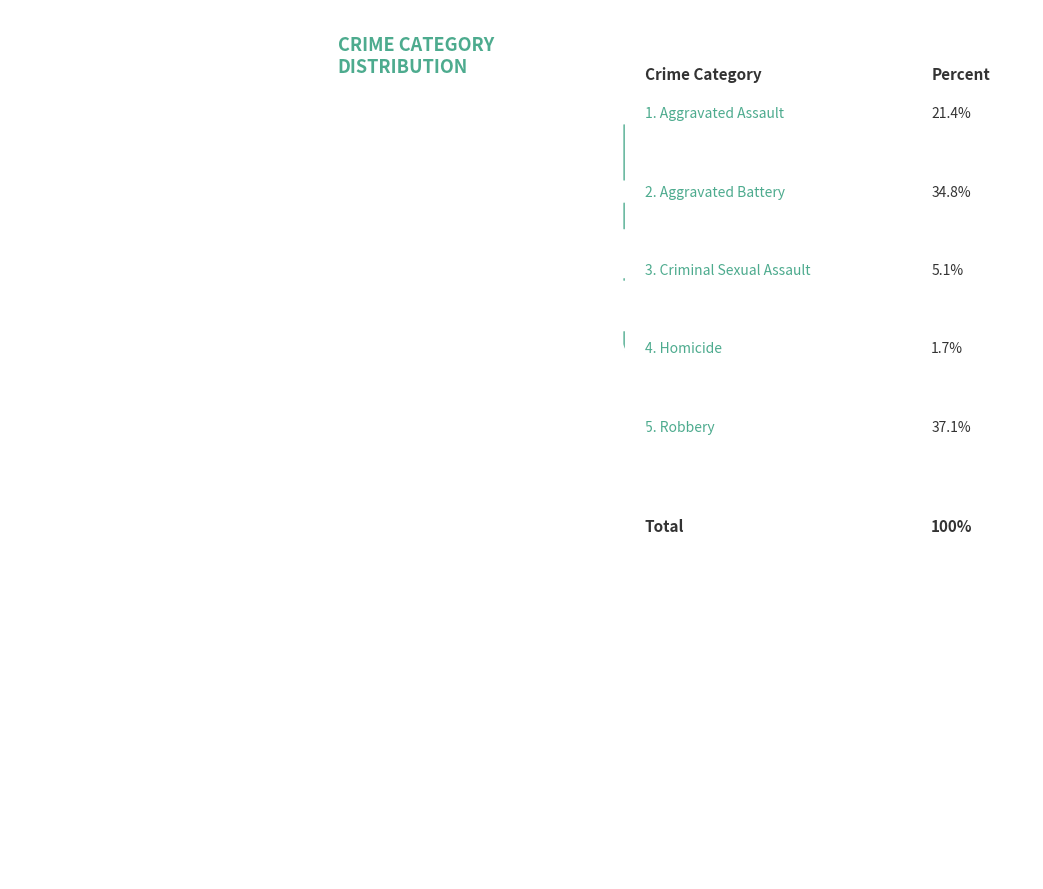

To the nearest percent, what is the difference between the largest and smallest slice percentages?

35%